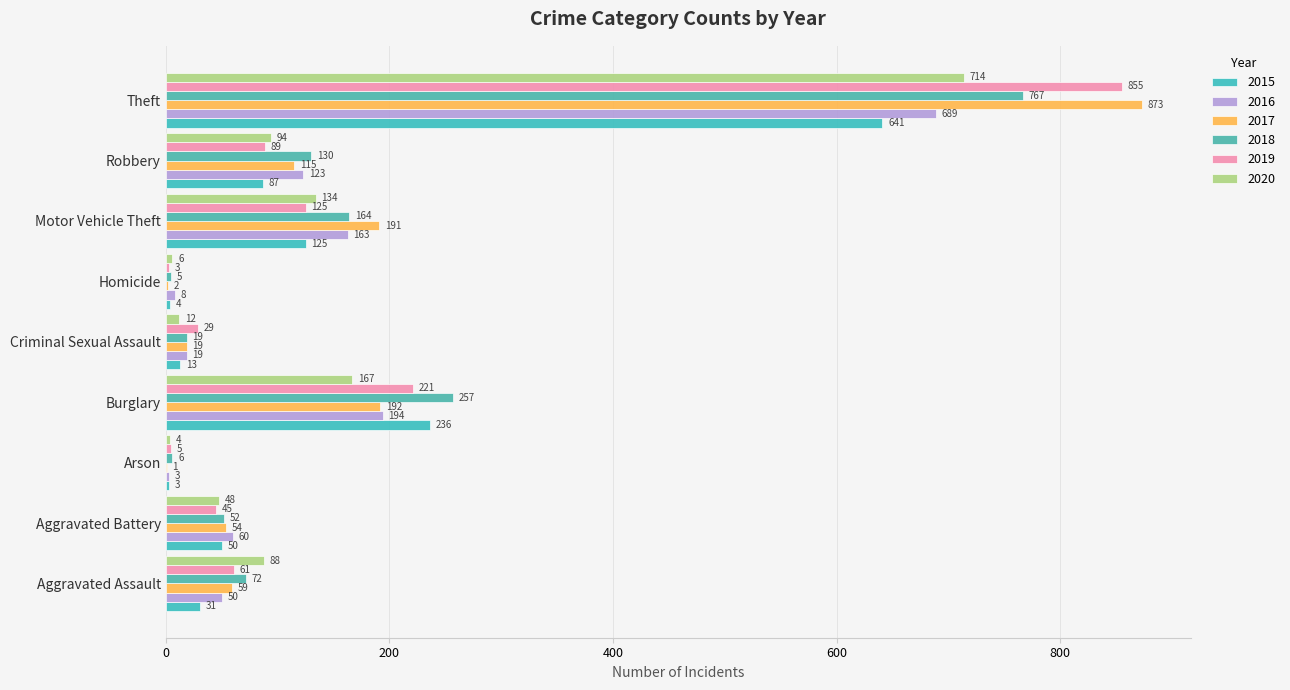

What is the value of the 2015 bar at the 6th from the left?

4